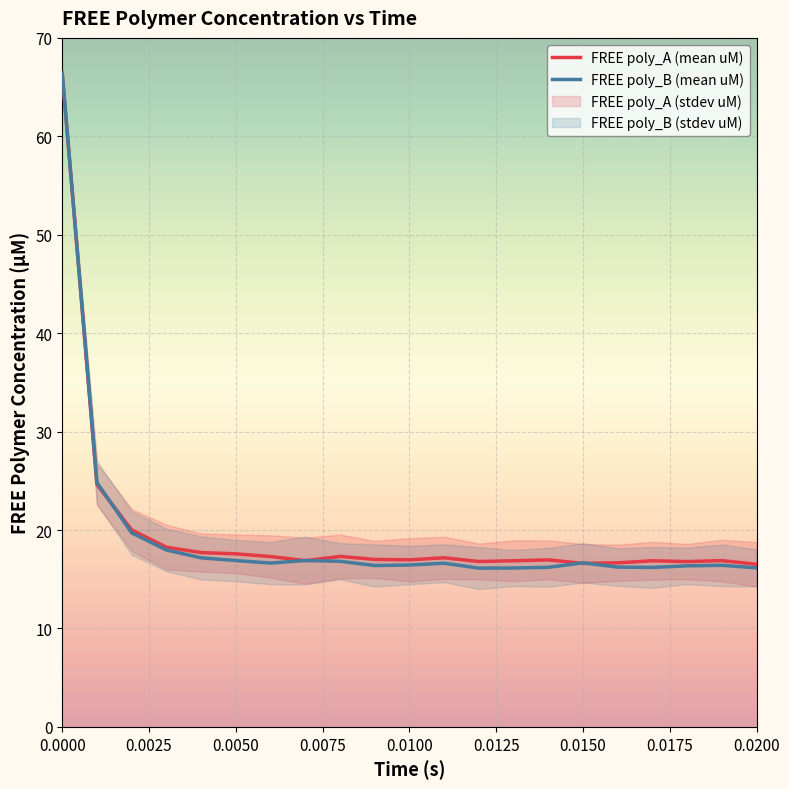

What is the maximum value for FREE poly_B (mean uM)?

66.4